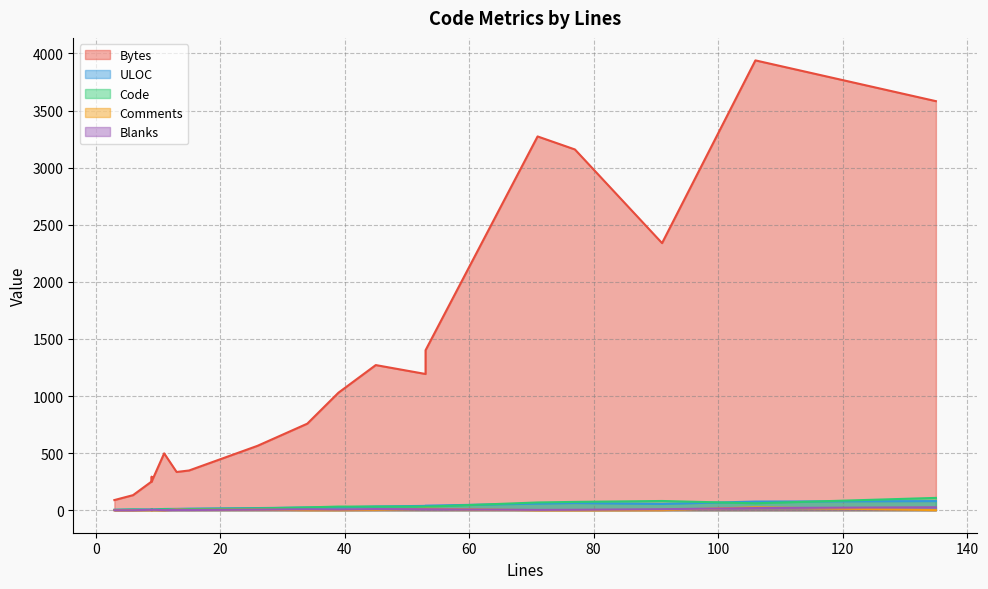

What is the difference between the maximum and minimum values in the Comments series?

26